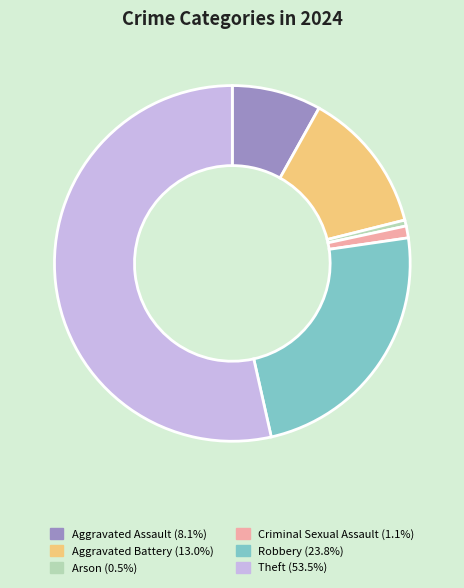

Combined, do Criminal Sexual Assault and Aggravated Assault account for over 50%?

No